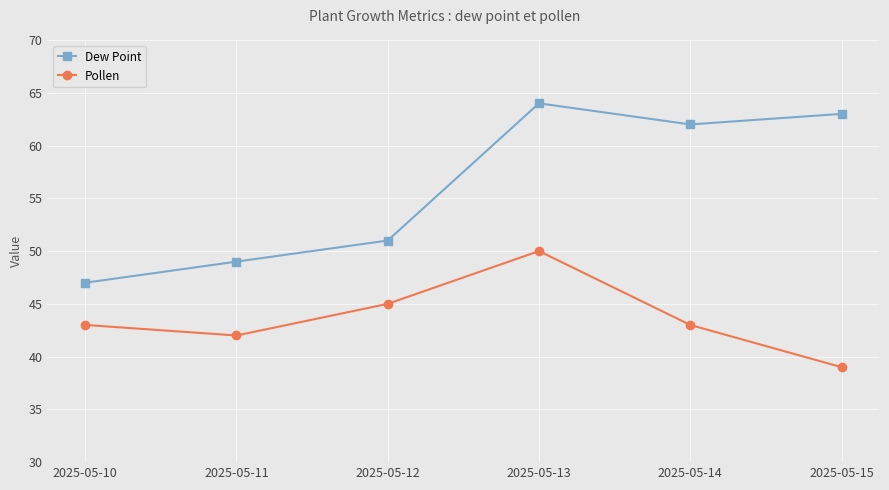

True or false: Pollen and Dew Point cross at least once.

False